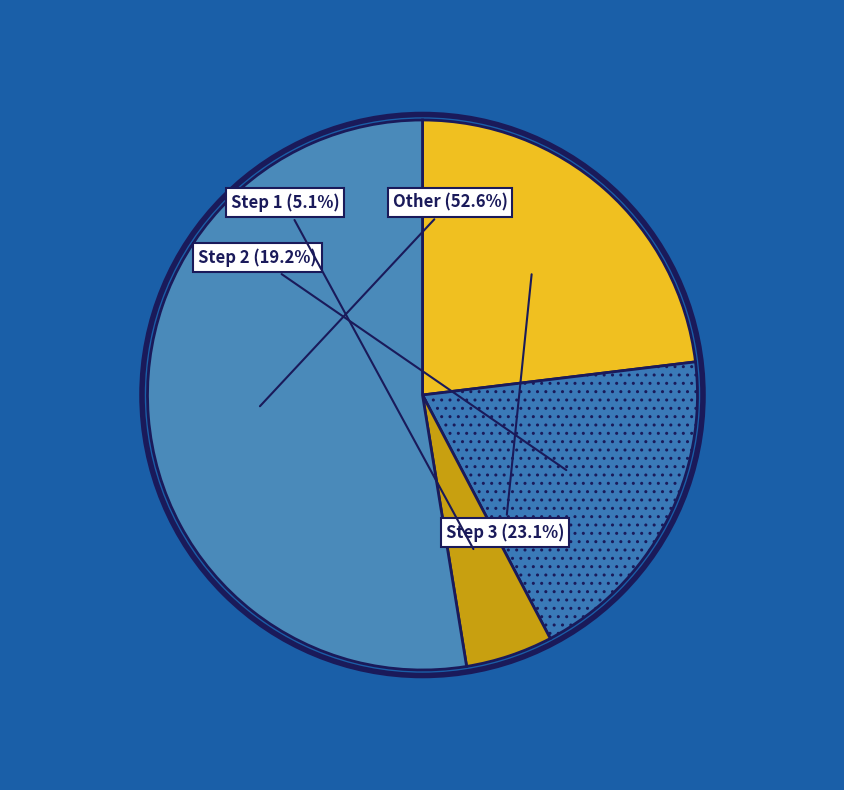

Count the number of slices in the pie.

4